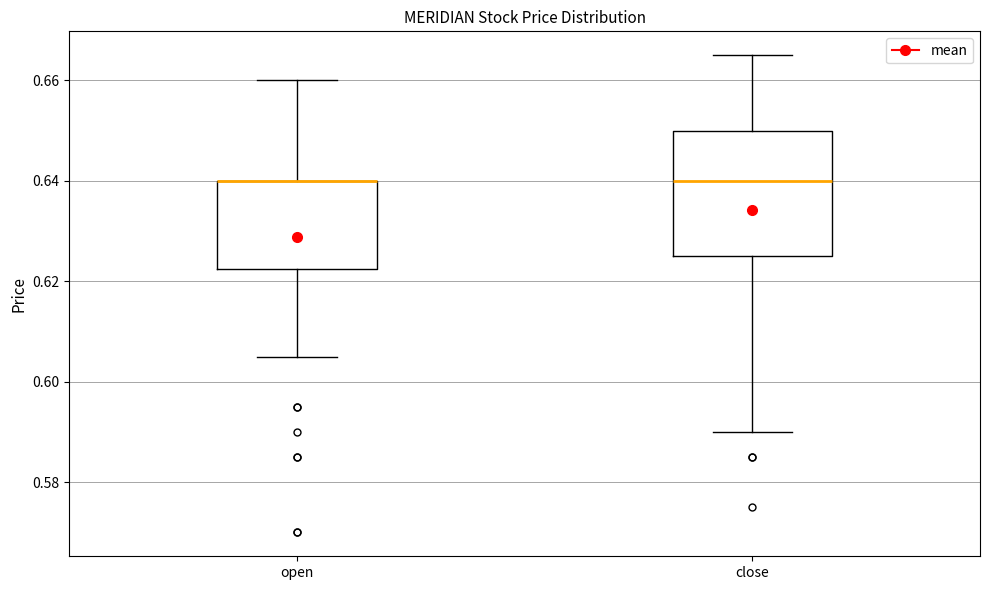

Reading left to right, transcribe this box plot: for each box, give where its median line is, the range the box spans, and where its two whiskers end, as read against the y-axis. The values are not printed on the chart, so give them approximately, as read against the axis.

open: median 0.640 (drawn on the box's upper edge), box 0.622 to 0.640, whiskers 0.606 to 0.660
close: median 0.640, box 0.626 to 0.650, whiskers 0.590 to 0.666